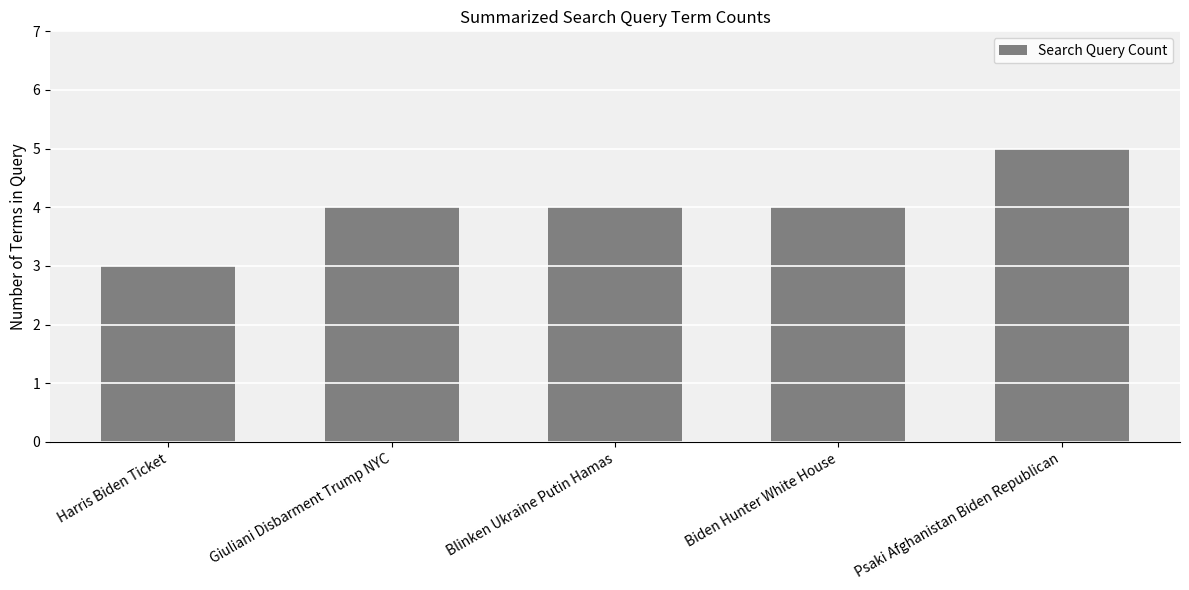

The chart shows a value of 6 at Giuliani Disbarment Trump NYC. True or false?

False